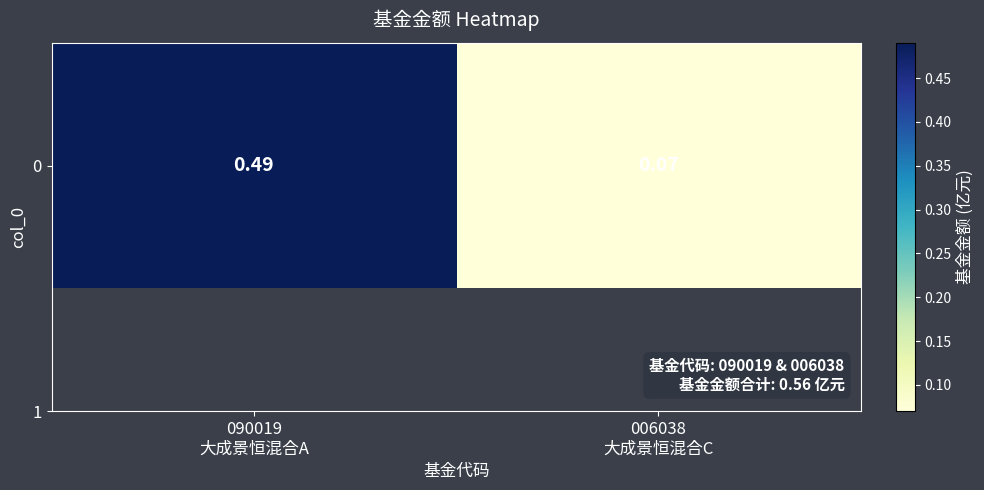

What is the average value?

0.3